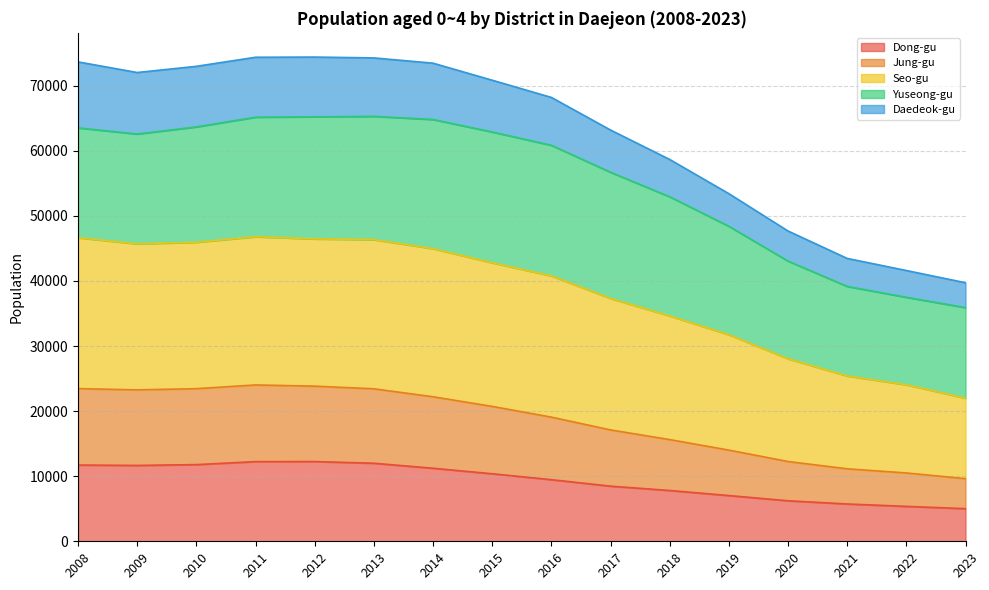

What is the total value across all series at 2011?

74384